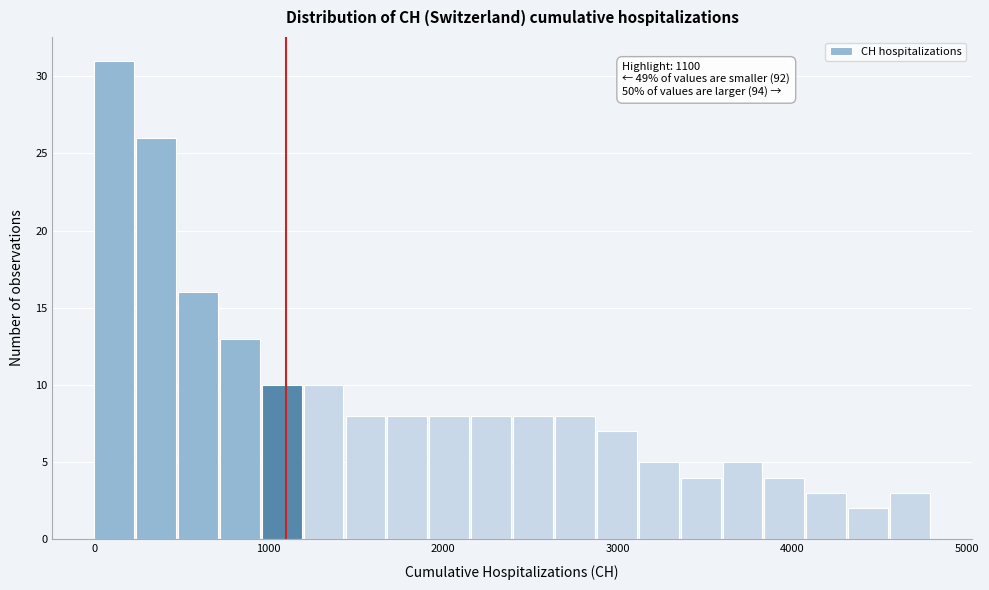

Read against the x-axis, roughly where is the centre of the tallest bar?

100